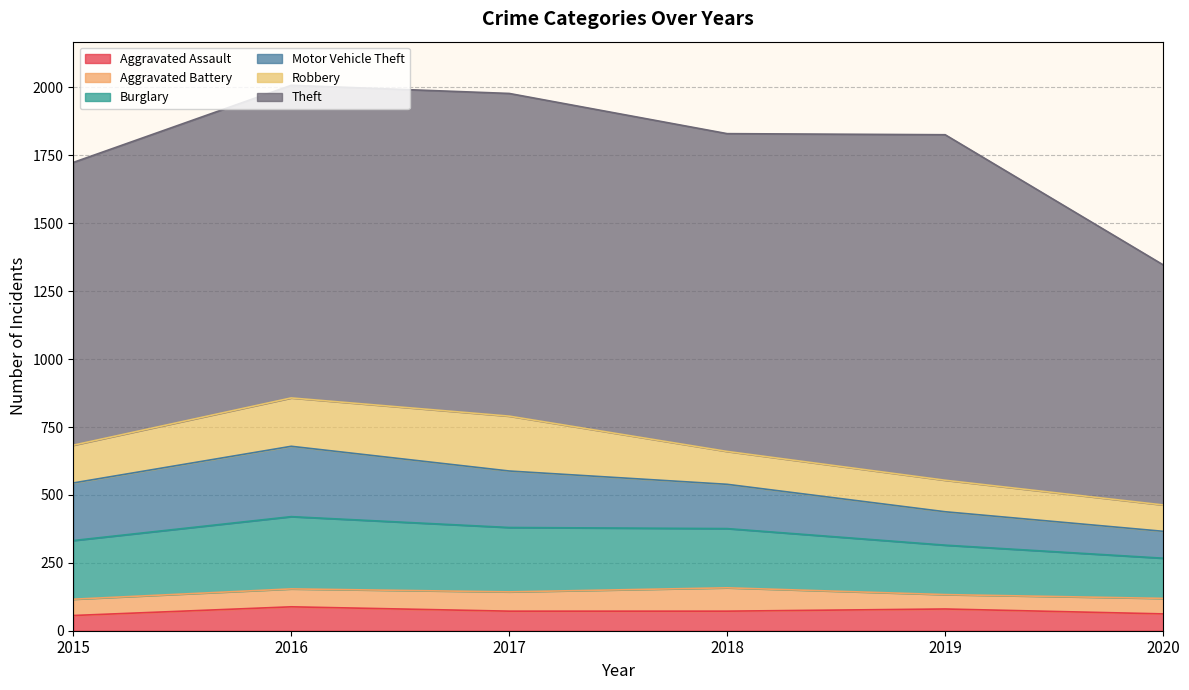

Reading left to right, transcribe all the data shown in this chart.

Aggravated Assault: 2015=56	2016=88	2017=72	2018=72	2019=80	2020=62
Aggravated Battery: 2015=60	2016=66	2017=71	2018=86	2019=53	2020=57
Burglary: 2015=216	2016=266	2017=237	2018=218	2019=182	2020=148
Motor Vehicle Theft: 2015=212	2016=259	2017=208	2018=163	2019=123	2020=99
Robbery: 2015=139	2016=178	2017=202	2018=121	2019=116	2020=97
Theft: 2015=1041	2016=1151	2017=1188	2018=1170	2019=1272	2020=884